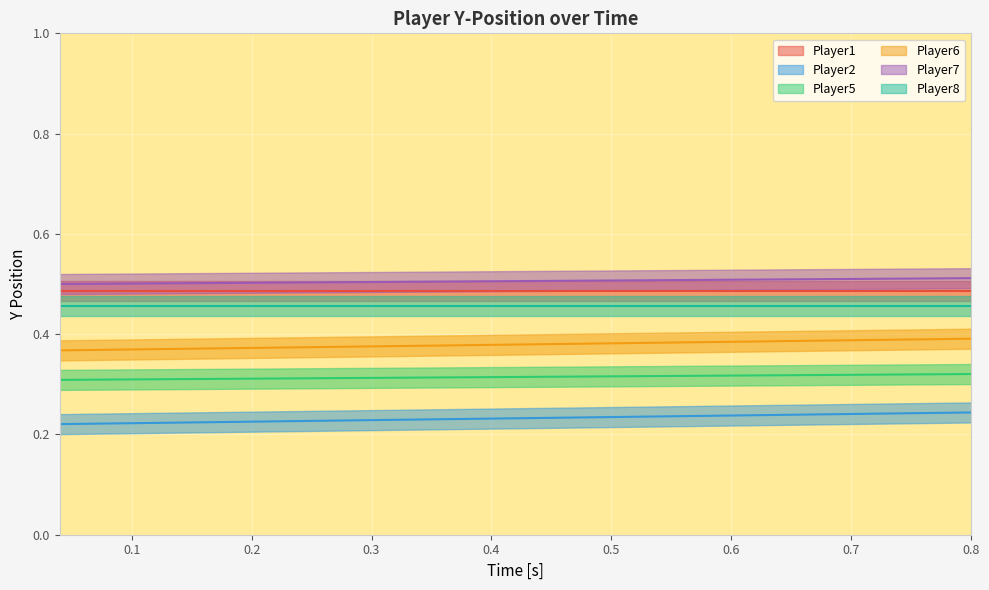

True or false: Player2_y and Player6_y cross at least once.

False